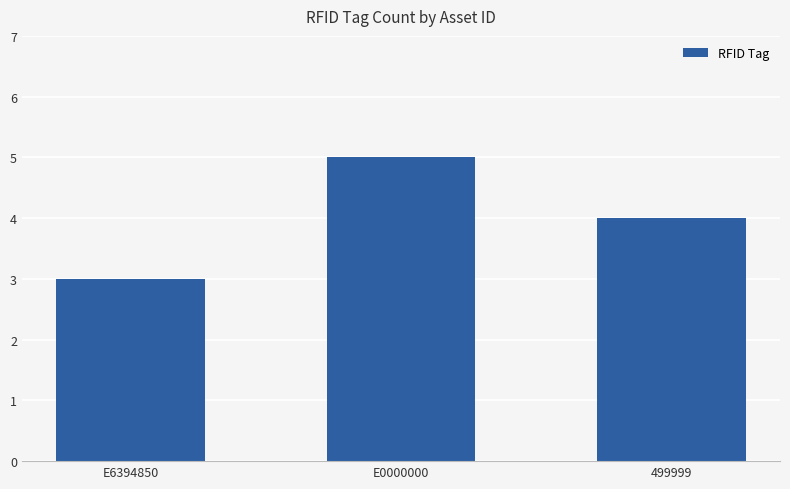

Rank the categories by value from lowest to highest.

E6394850, 499999, E0000000